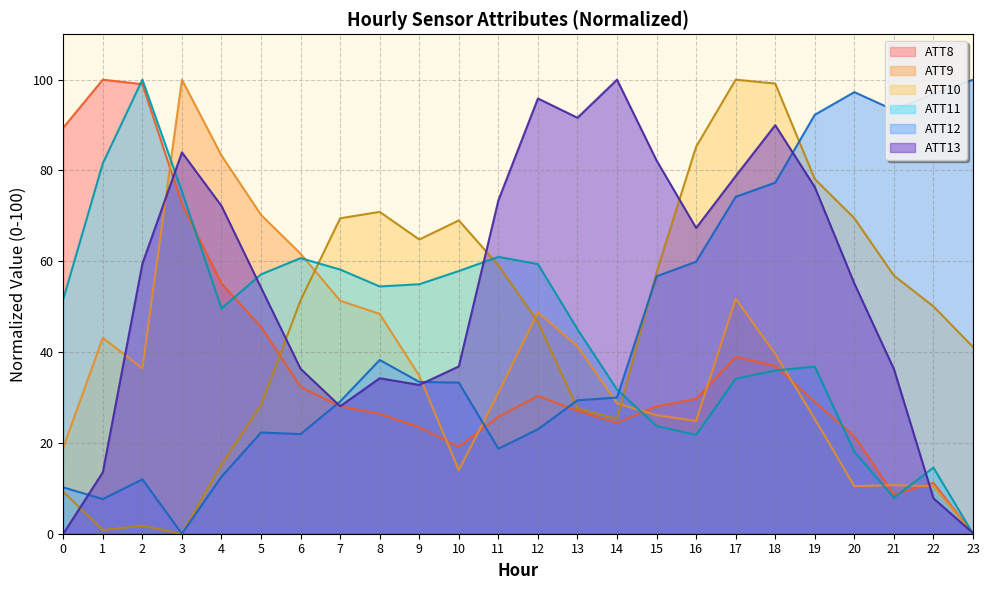

What is the maximum value shown in the chart?

100.0